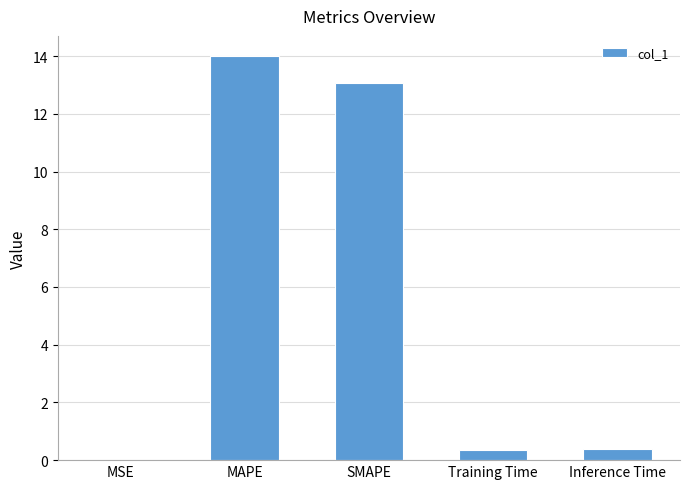

What is the greatest value displayed?

14.0